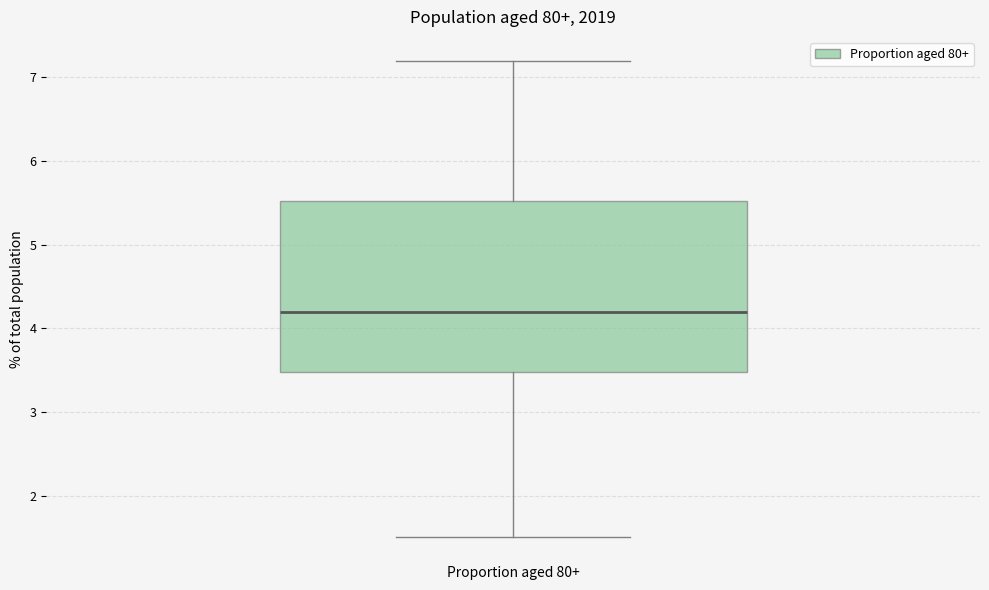

Transcribe this box plot: give where the median line is, the range the box spans, and where the two whiskers end, as read against the y-axis. The values are not printed on the chart, so give them approximately, as read against the axis.

median 4.2, box 3.5 to 5.5, whiskers 1.5 to 7.2